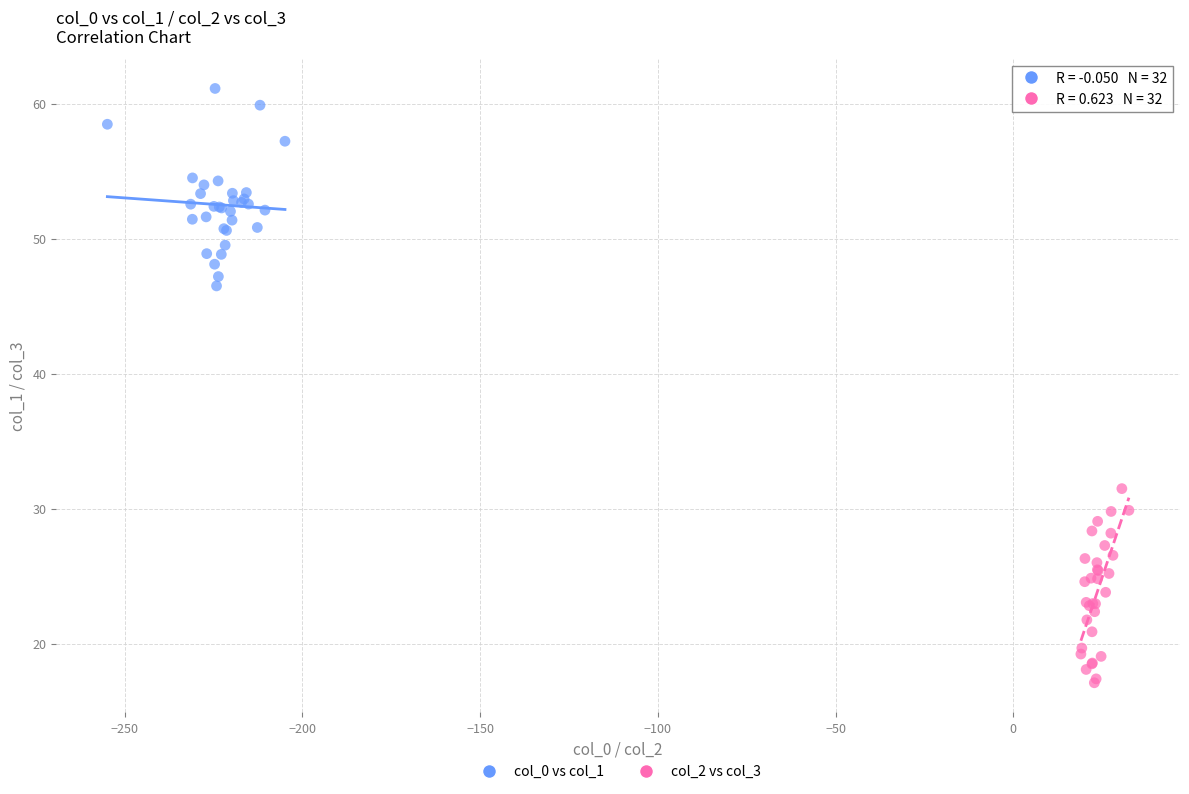

Which series contains the highest Y value?

col_0 vs col_1